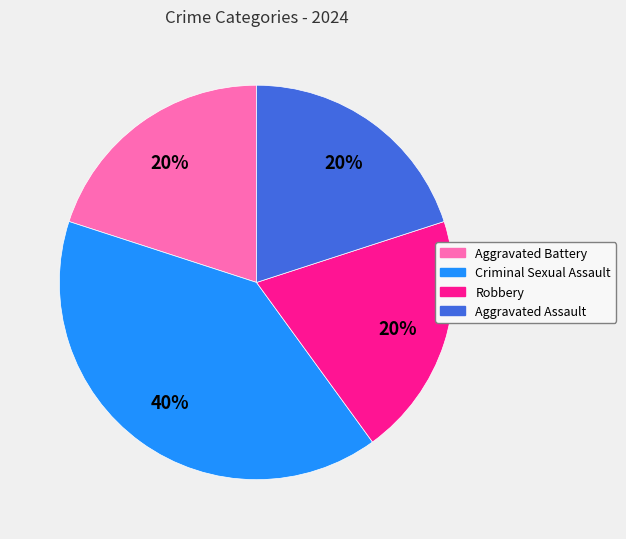

Does any single category account for the majority?

No